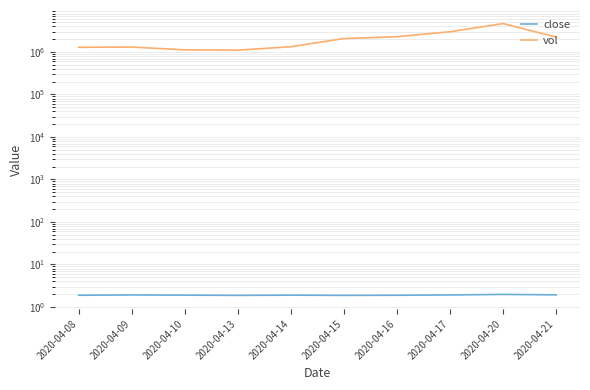

What is the approximate value of vol at 2020-04-17?

2983200.0